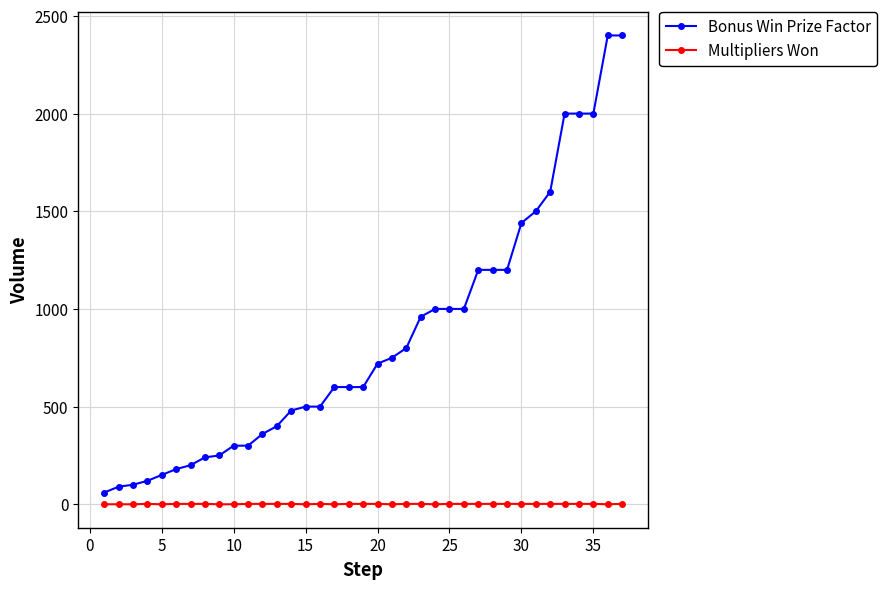

True or false: Bonus Win Prize Factor and Multipliers Won cross at least once.

False